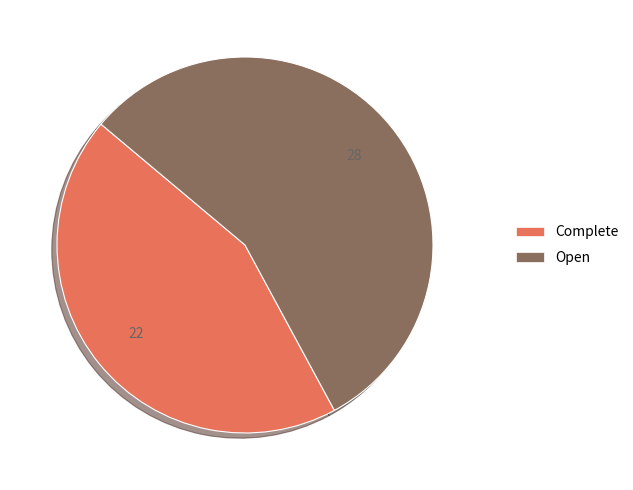

Does Open represent more than half of the total?

Yes